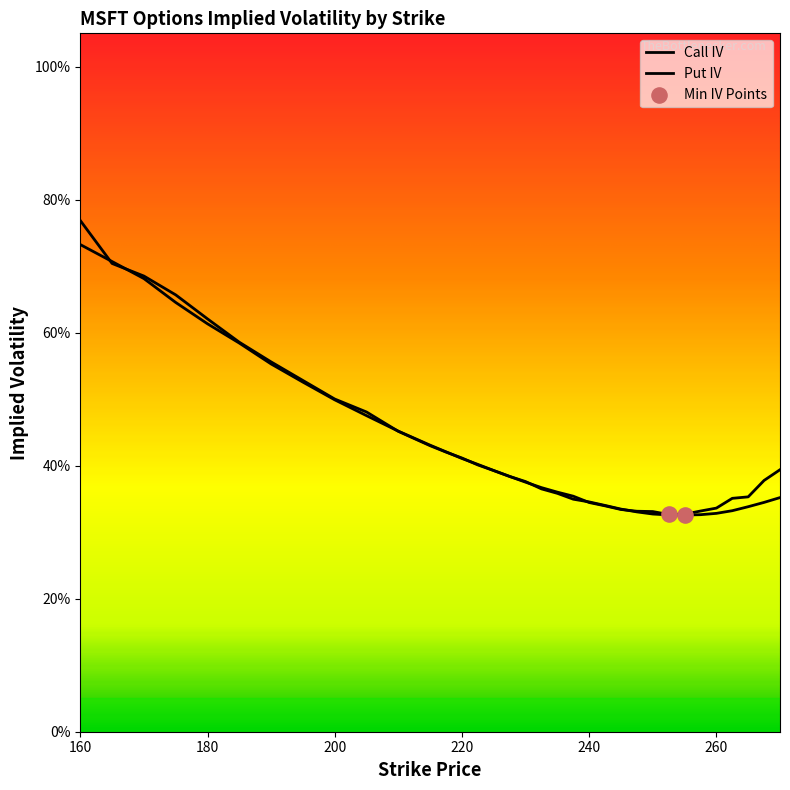

Which series has the largest total across all categories?

Put IV